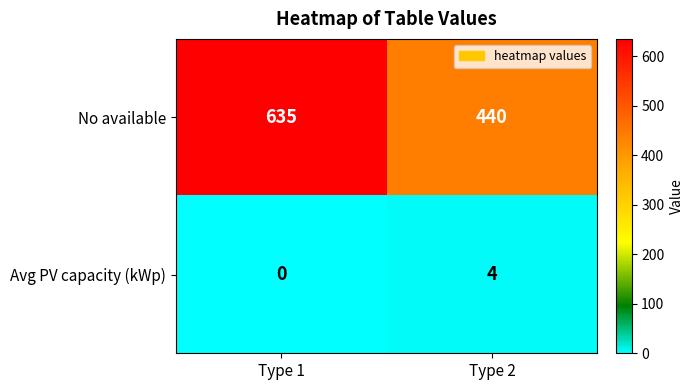

Which series has the largest range (max minus min)?

No available